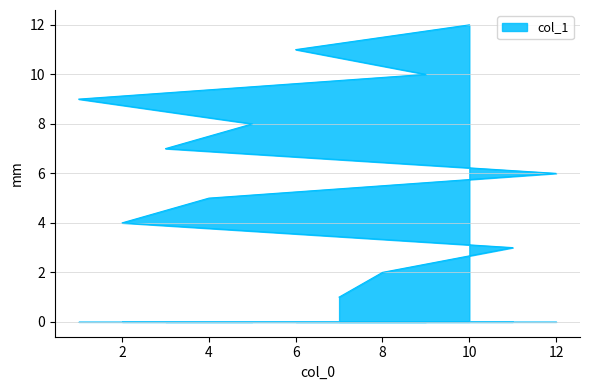

How many lines are shown in the chart?

1